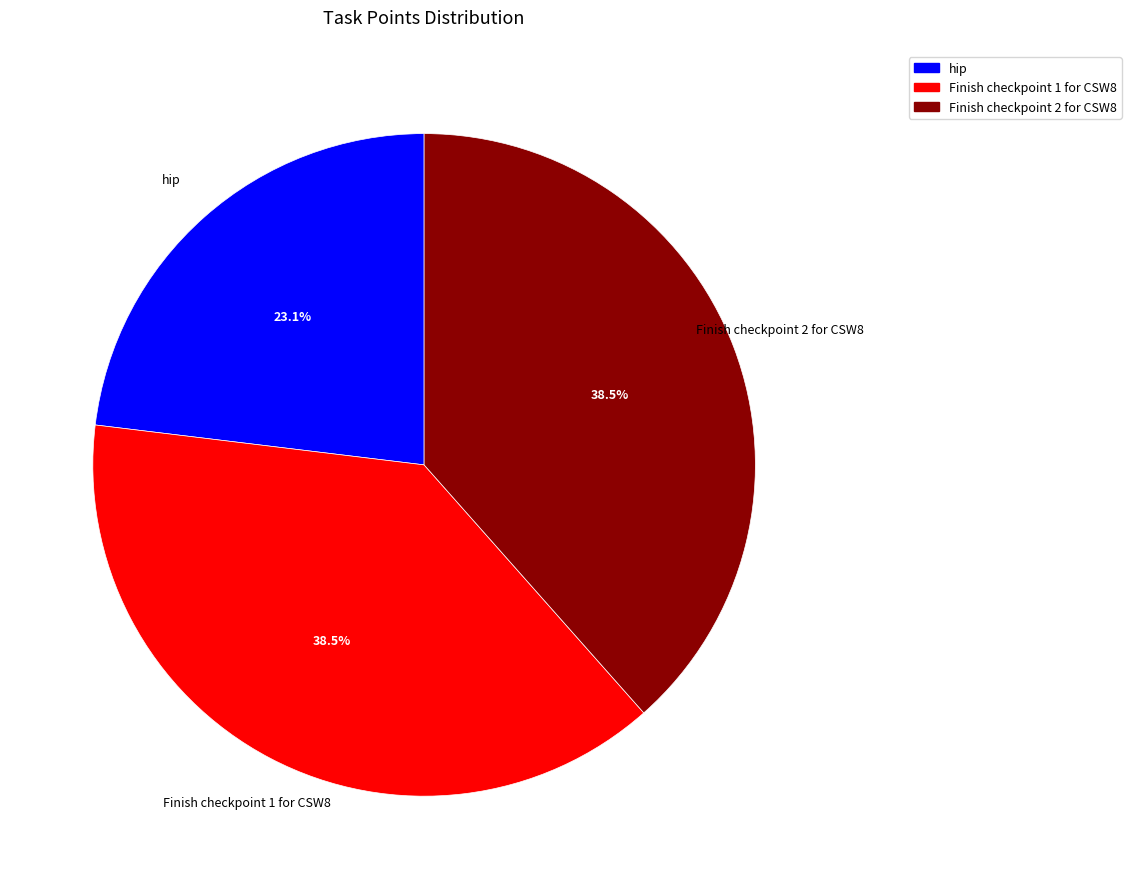

What is the ratio of the value at hip to the value at Finish checkpoint 2 for CSW8?

0.6